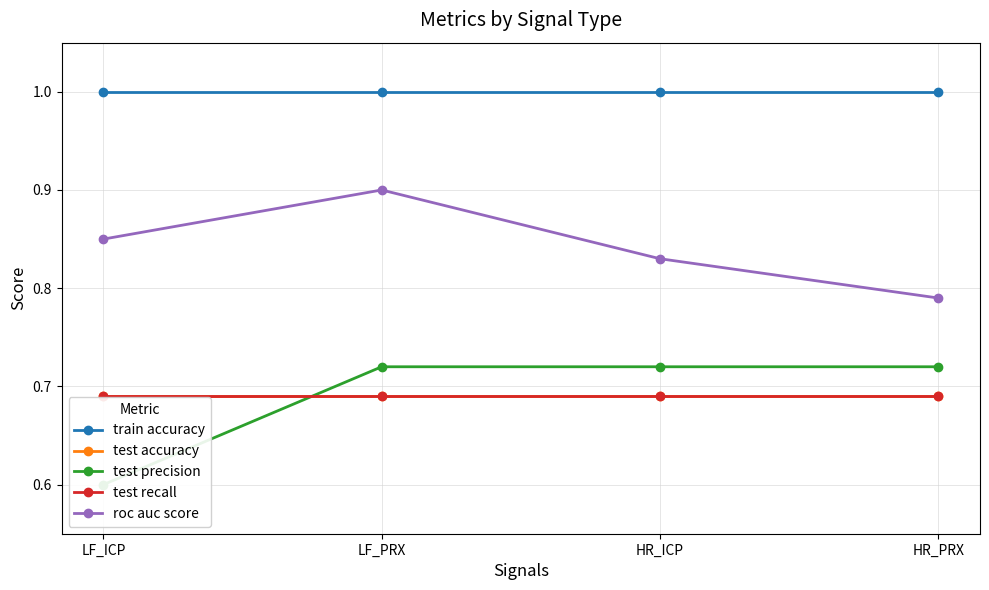

True or false: test recall and train accuracy cross at least once.

False